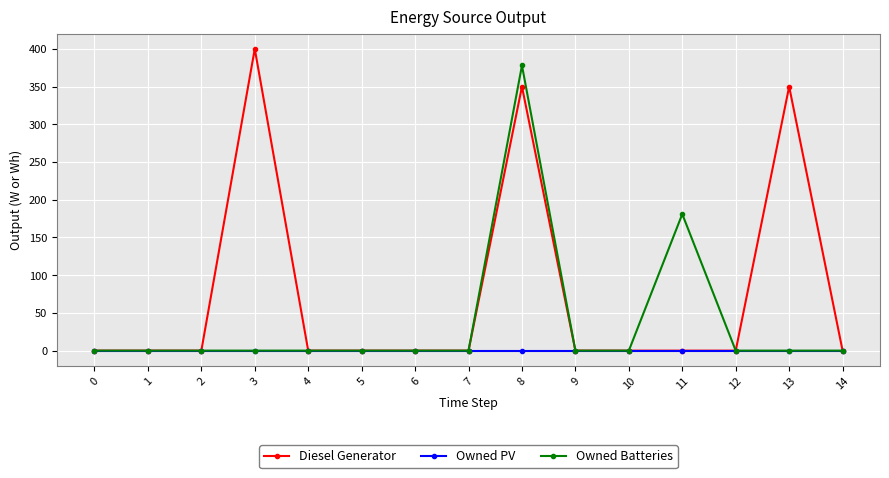

At which category is the sum across all series the highest?

8